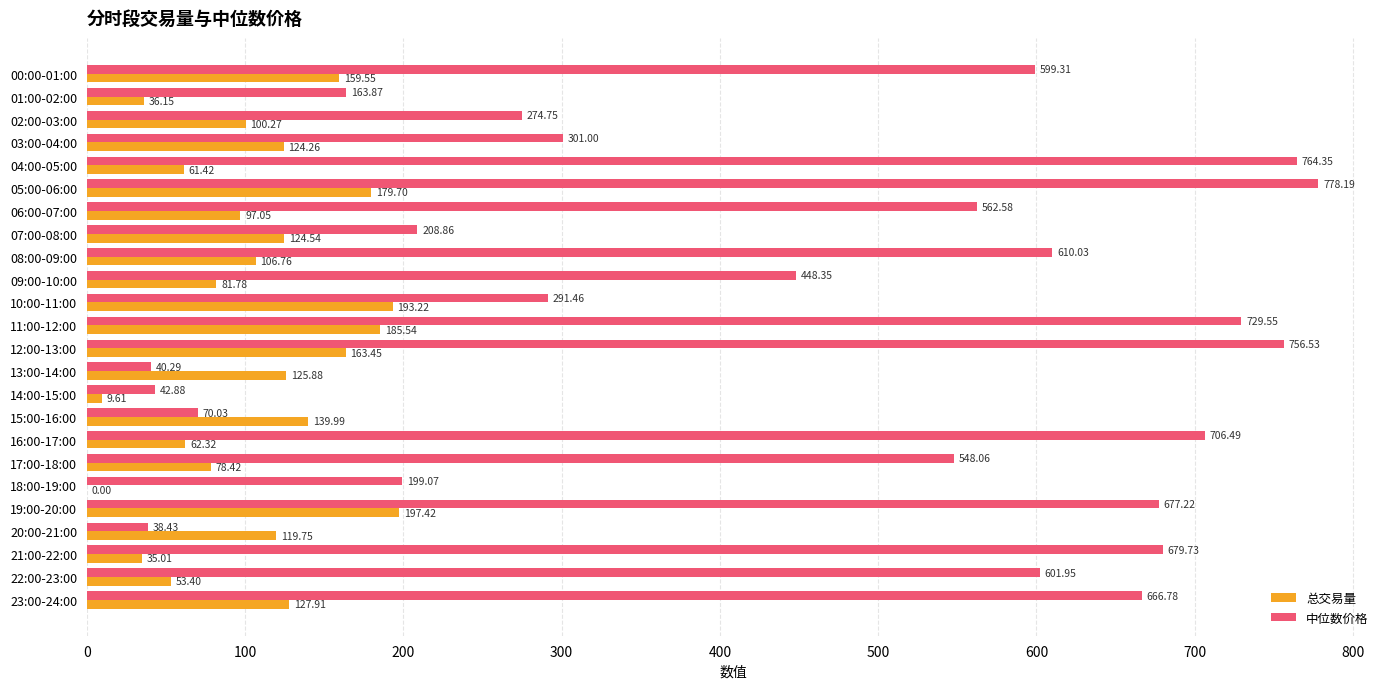

Between 03:00-04:00 and 05:00-06:00, which series saw the biggest shift?

中位数价格